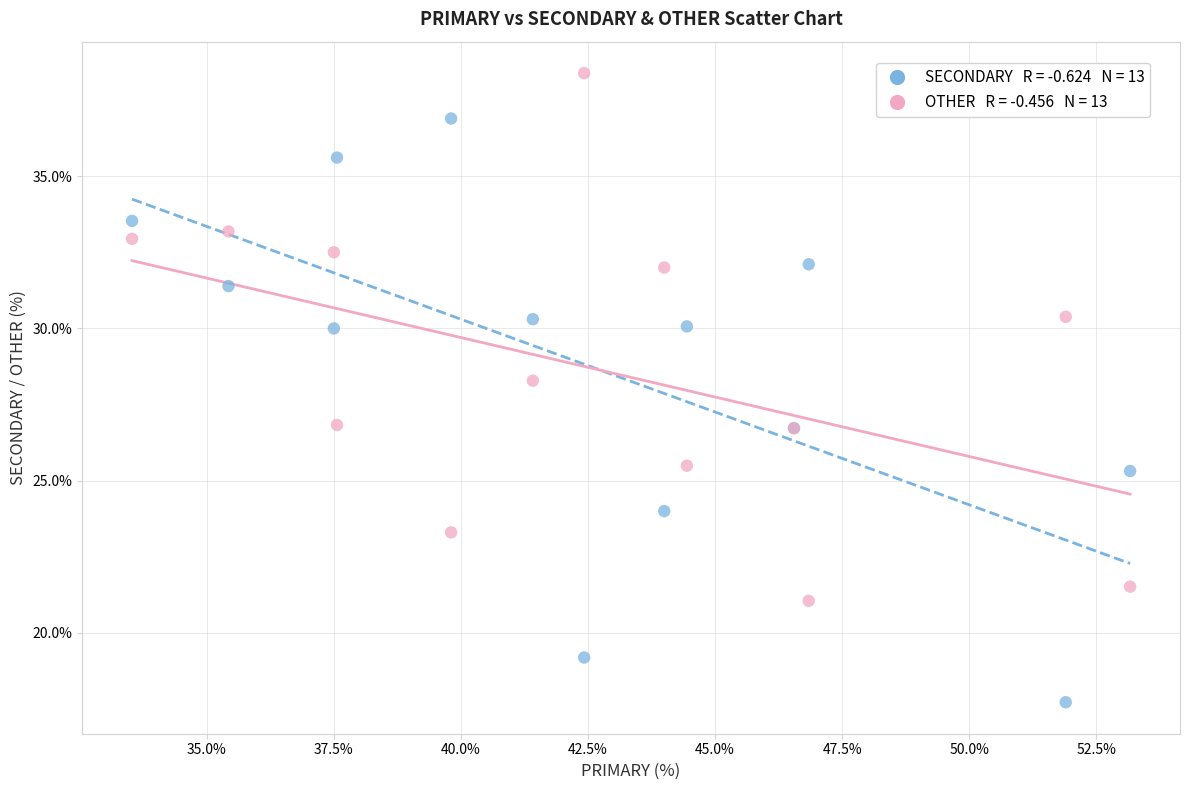

Across all series, what Y value is closest to 28?

28.3